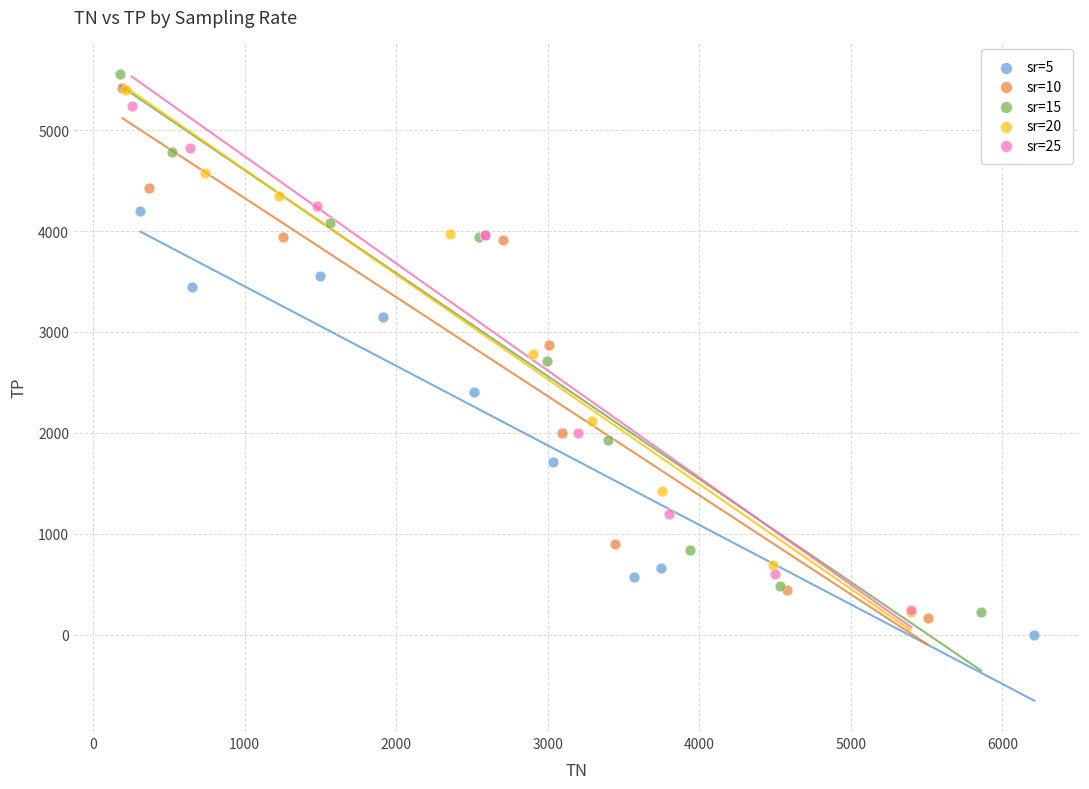

Which series has the widest spread of Y values?

sr=15